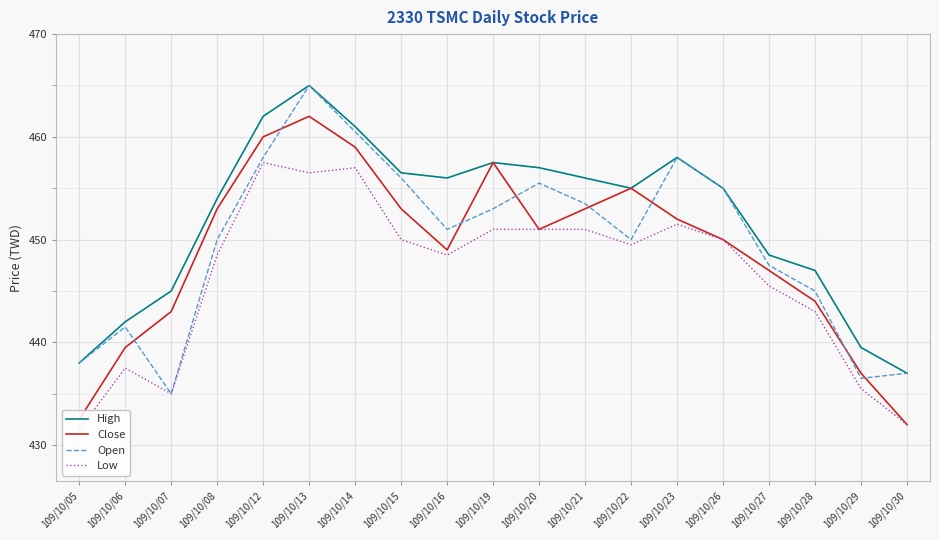

At which category is the sum across all series the highest?

109/10/13